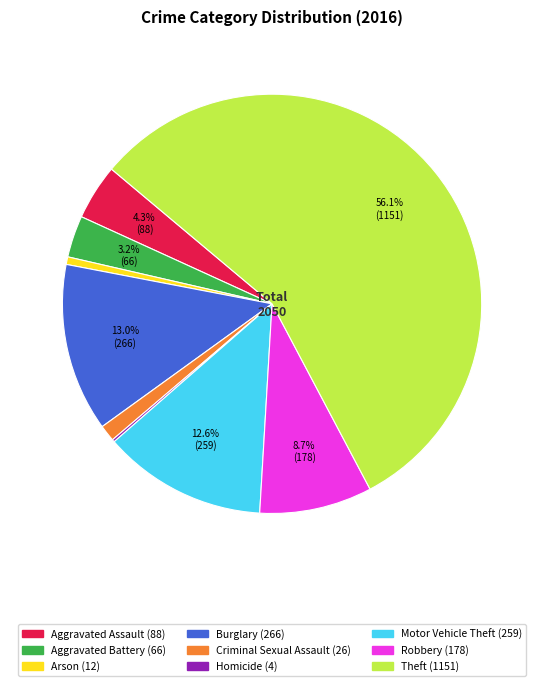

Which category has the biggest portion of the pie?

Theft